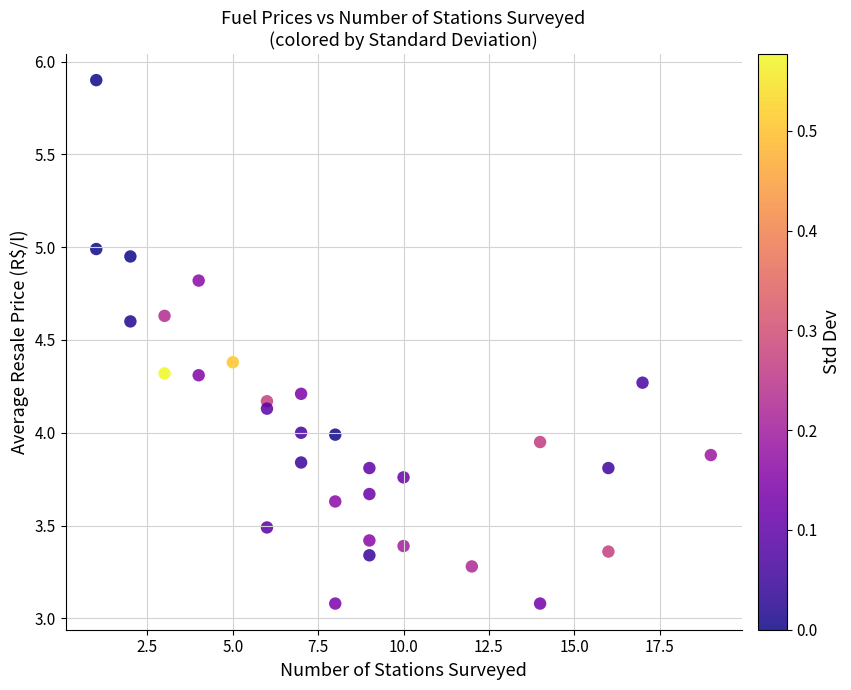

What is the range of Y values (max minus min)?

2.8